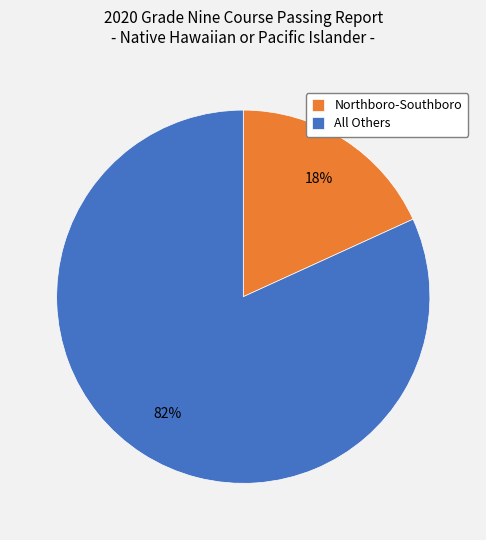

To the nearest percent, what is the difference between the Northboro-Southboro and All Others slice percentages?

64%